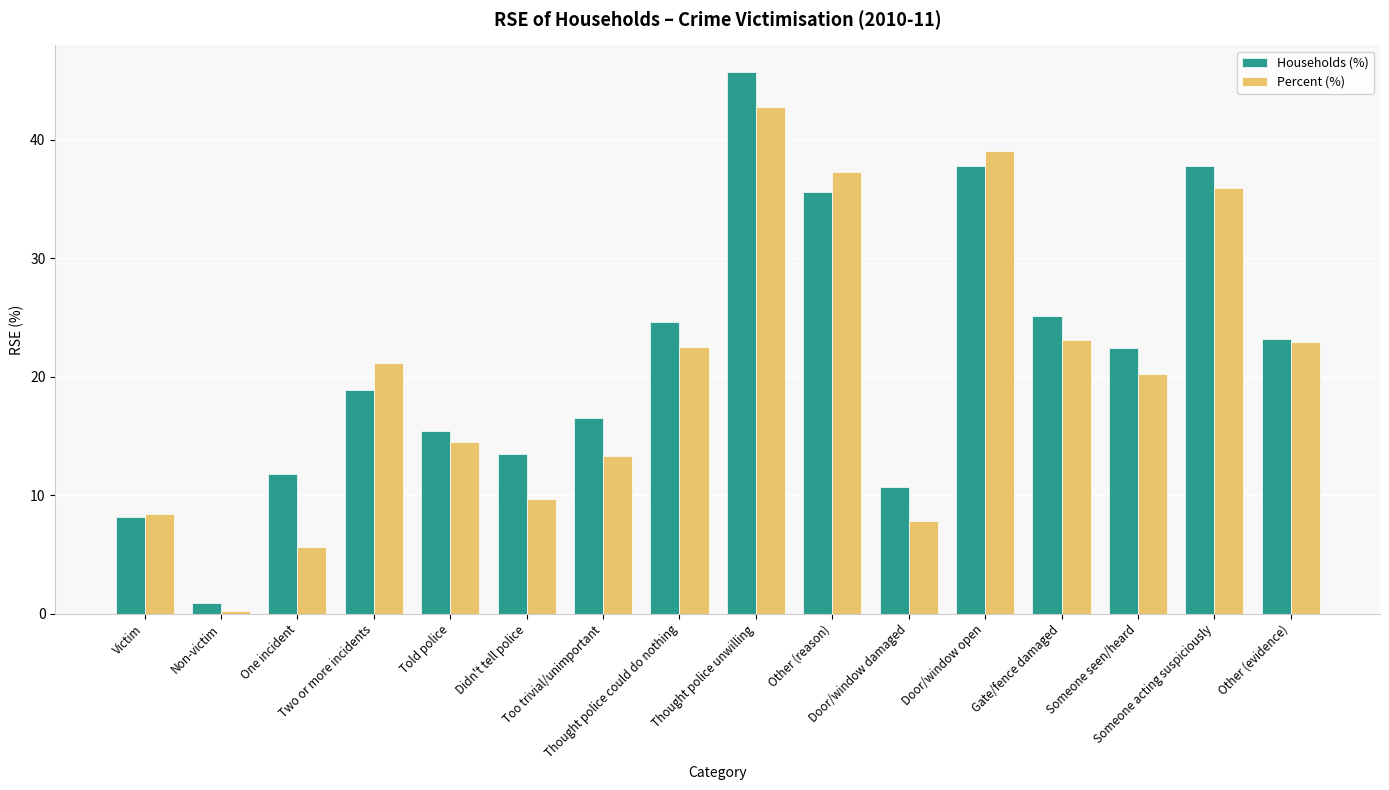

The value of Percent (%) at Too trivial/unimportant is 8.1. True or false?

False